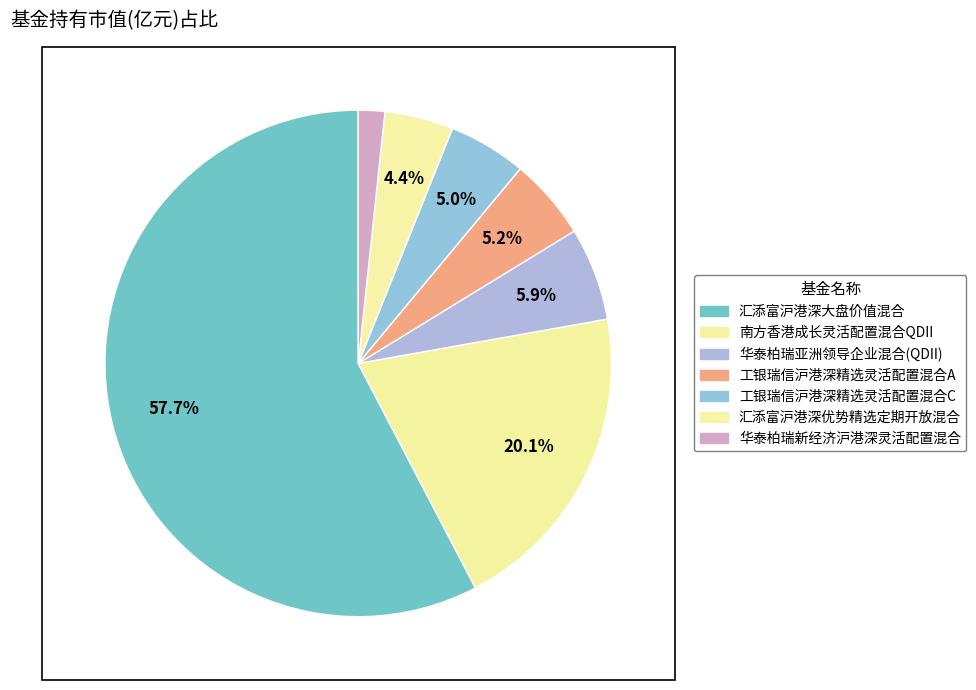

Between 汇添富沪港深大盘价值混合 and 南方香港成长灵活配置混合QDII, which is larger?

汇添富沪港深大盘价值混合